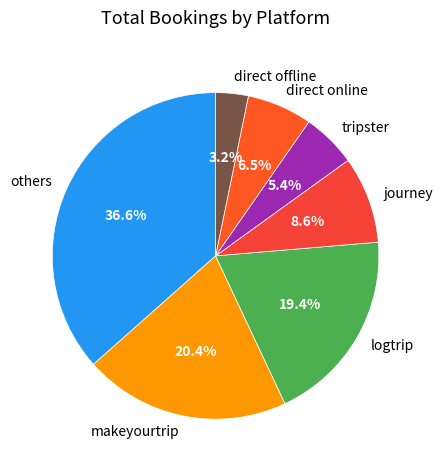

How many segments does this pie chart have?

7